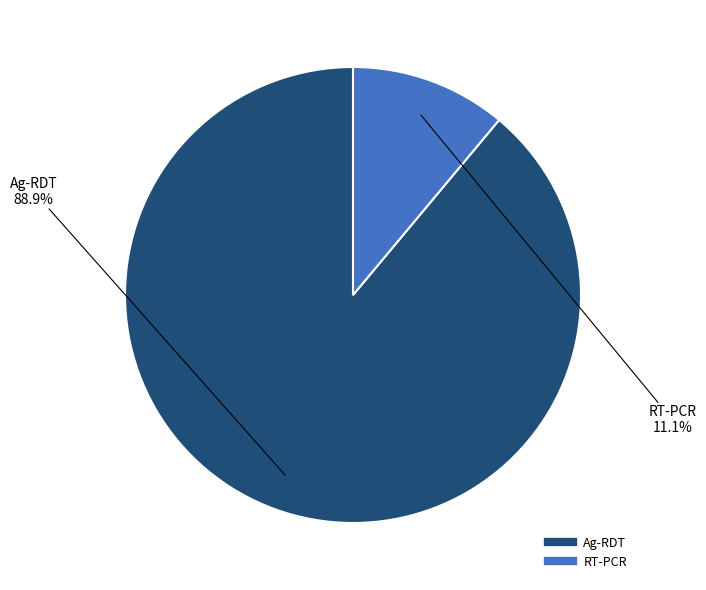

What is the smallest slice in the pie chart?

RT-PCR